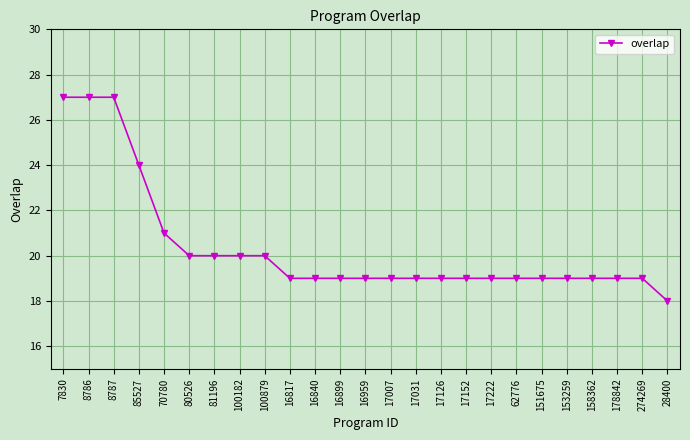

How many series are shown in this chart?

1